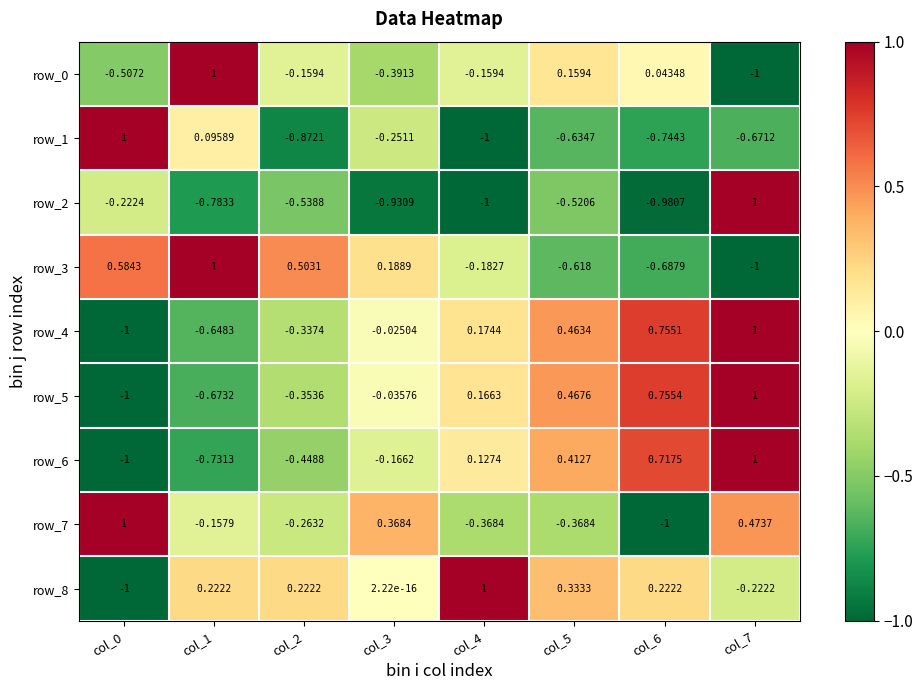

Read the row_8 value at col_0.

-1.0